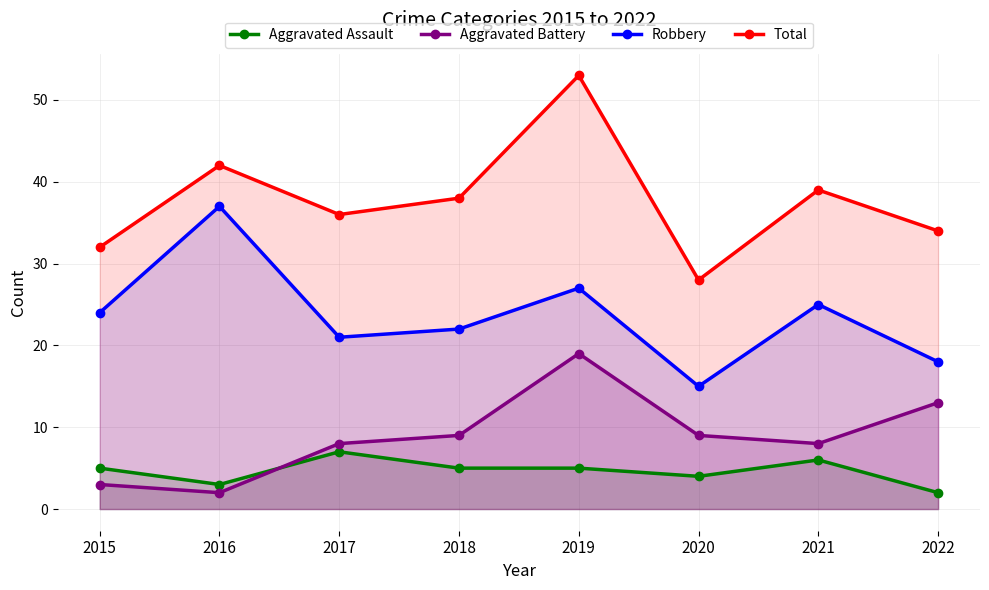

Reading left to right, list all the values displayed in this chart.

Aggravated Assault: 5	3	7	5	5	4	6	2
Aggravated Battery: 3	2	8	9	19	9	8	13
Robbery: 24	37	21	22	27	15	25	18
Total: 32	42	36	38	53	28	39	34